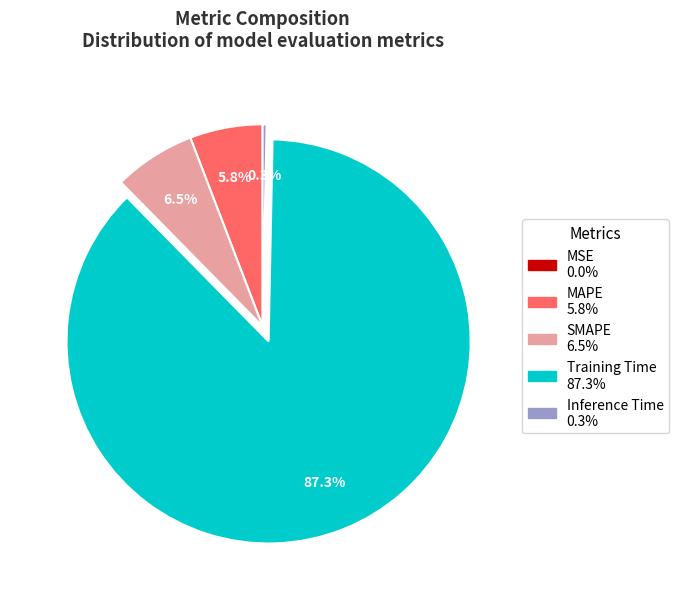

Which slice is the largest?

Training Time